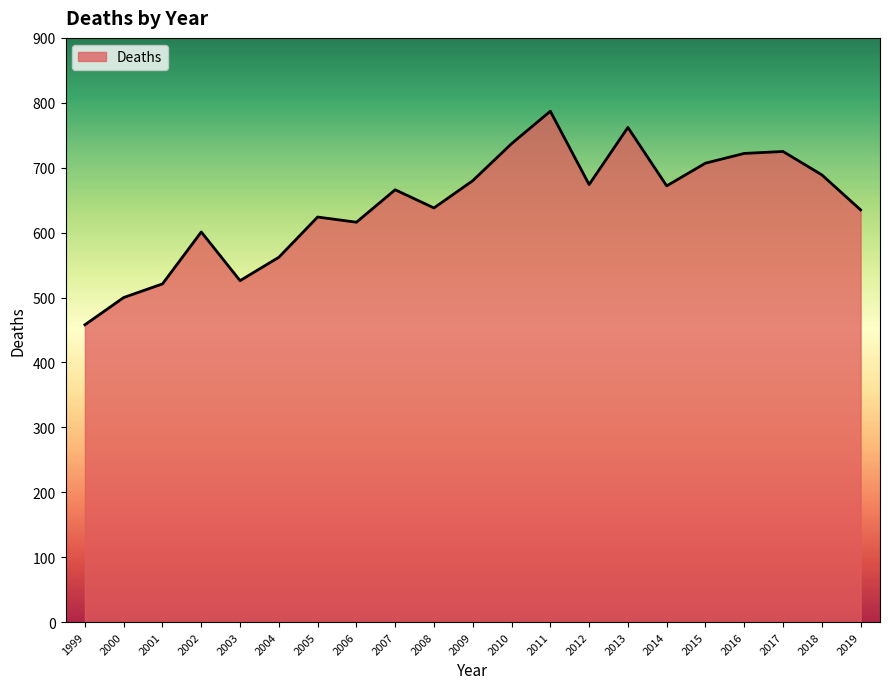

What is the ratio of the value at 2016 to the value at 2007?

1.1